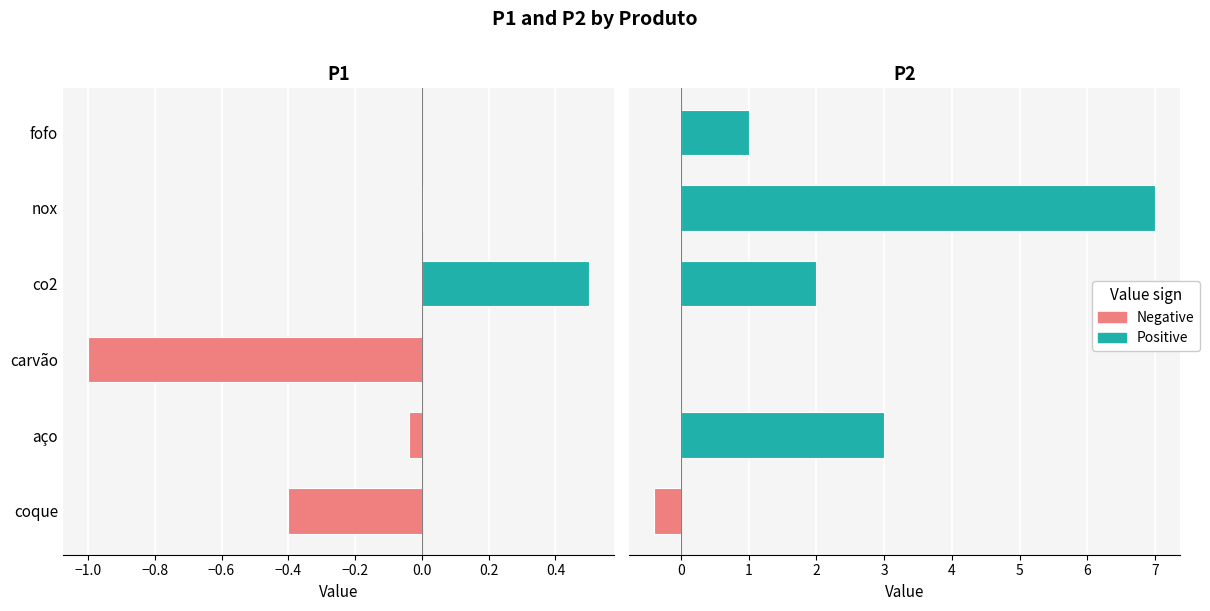

List the series in order of their overall mean, lowest first.

P1, P2